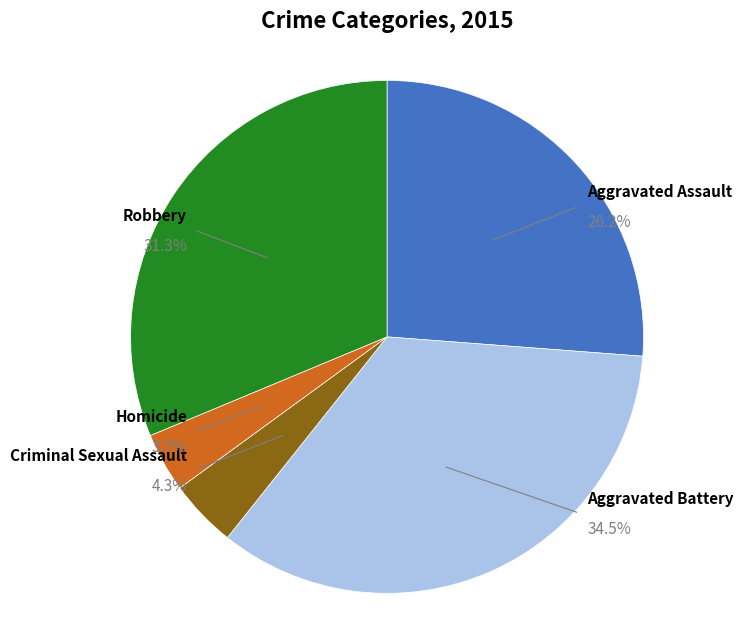

How many slices are in this pie chart?

5